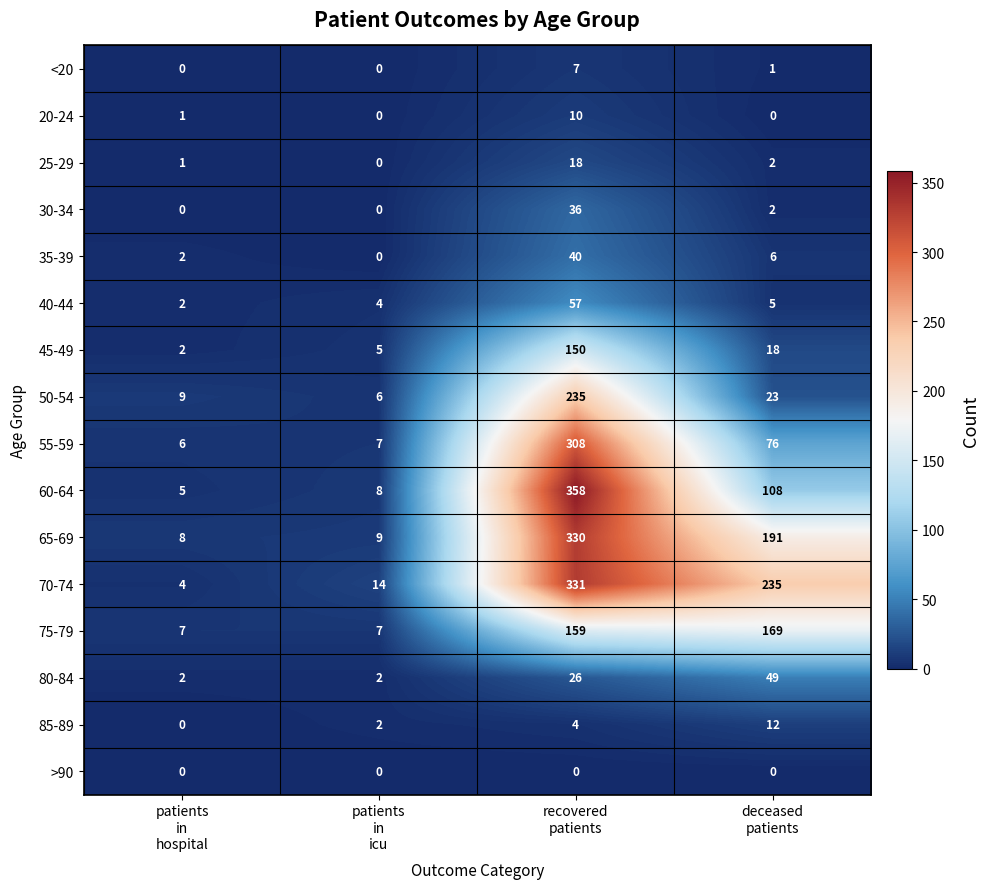

Count the 80-84 values in the range 2 to 49.

4